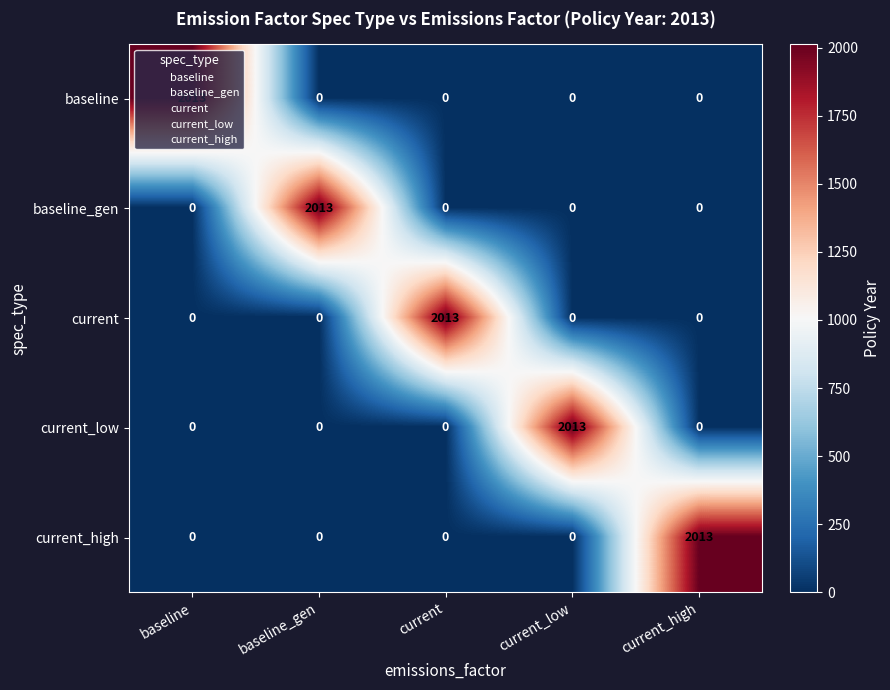

True or false: baseline_gen has a value of 0 at current_low.

True